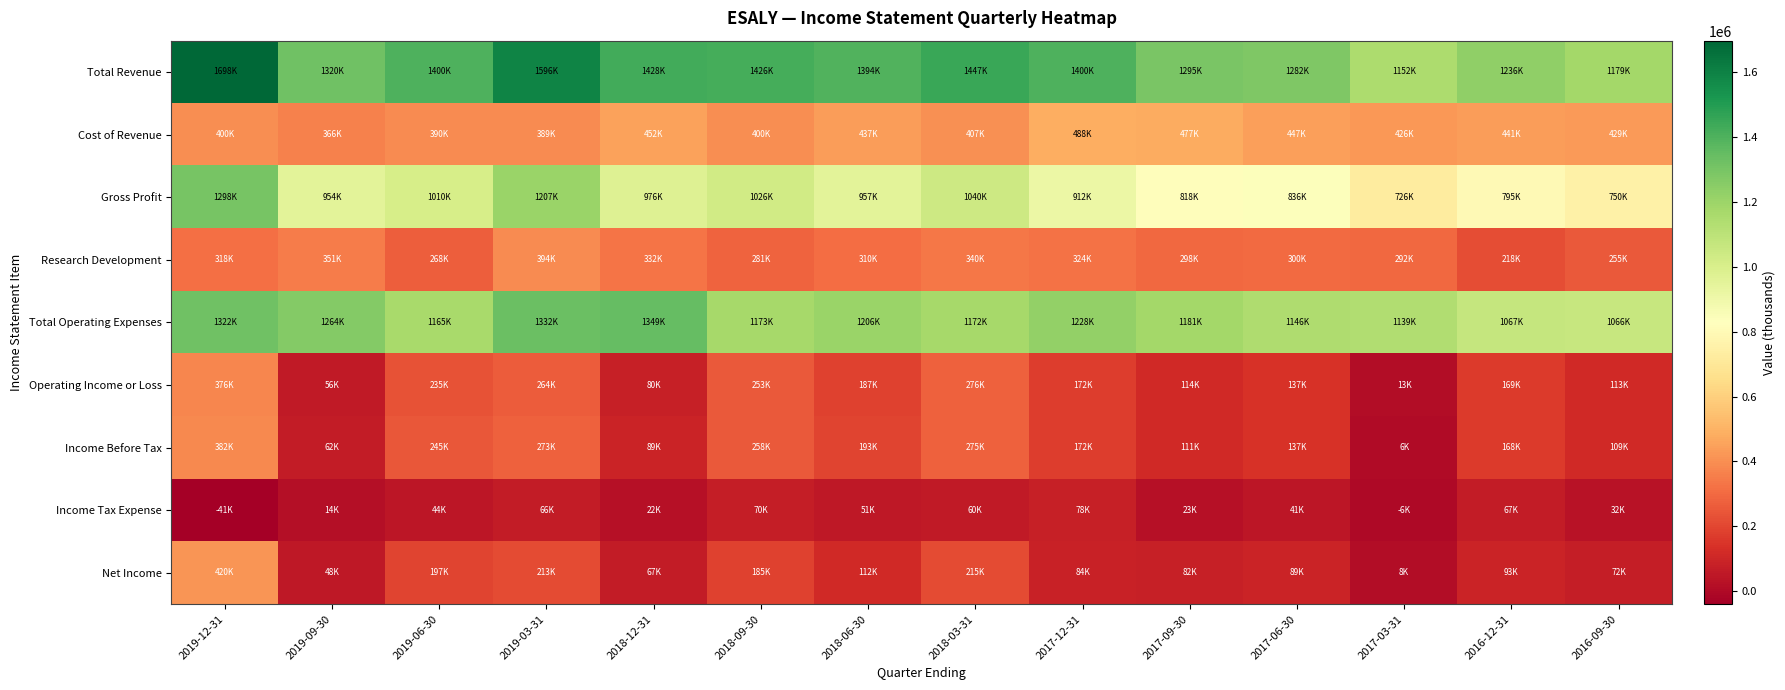

Reading right to left, what are all the values shown in this chart?

Total Revenue: 2016-09-30=1179400	2016-12-31=1235800	2017-03-31=1152000	2017-06-30=1282400	2017-09-30=1294700	2017-12-31=1400000	2018-03-31=1447400	2018-06-30=1393500	2018-09-30=1425500	2018-12-31=1428300	2019-03-31=1596000	2019-06-30=1399900	2019-09-30=1320400	2019-12-31=1698000
Cost of Revenue: 2016-09-30=429000	2016-12-31=440600	2017-03-31=426100	2017-06-30=446600	2017-09-30=476900	2017-12-31=488500	2018-03-31=407400	2018-06-30=436700	2018-09-30=399800	2018-12-31=451900	2019-03-31=388700	2019-06-30=389900	2019-09-30=366300	2019-12-31=400000
Gross Profit: 2016-09-30=750400	2016-12-31=795200	2017-03-31=725900	2017-06-30=835800	2017-09-30=817800	2017-12-31=911500	2018-03-31=1040100	2018-06-30=956800	2018-09-30=1025700	2018-12-31=976400	2019-03-31=1207400	2019-06-30=1010000	2019-09-30=954200	2019-12-31=1298100
Research Development: 2016-09-30=255300	2016-12-31=217900	2017-03-31=292300	2017-06-30=300100	2017-09-30=297600	2017-12-31=324400	2018-03-31=339700	2018-06-30=310200	2018-09-30=280600	2018-12-31=332000	2019-03-31=393800	2019-06-30=267500	2019-09-30=350800	2019-12-31=318400
Total Operating Expenses: 2016-09-30=1066100	2016-12-31=1066900	2017-03-31=1139300	2017-06-30=1145600	2017-09-30=1180800	2017-12-31=1228500	2018-03-31=1171600	2018-06-30=1206500	2018-09-30=1172900	2018-12-31=1348800	2019-03-31=1332000	2019-06-30=1165100	2019-09-30=1264200	2019-12-31=1322400
Operating Income or Loss: 2016-09-30=113300	2016-12-31=168900	2017-03-31=12700	2017-06-30=136800	2017-09-30=113900	2017-12-31=171500	2018-03-31=275800	2018-06-30=187100	2018-09-30=252600	2018-12-31=79500	2019-03-31=264000	2019-06-30=234800	2019-09-30=56300	2019-12-31=375600
Income Before Tax: 2016-09-30=109200	2016-12-31=168100	2017-03-31=5500	2017-06-30=136700	2017-09-30=111400	2017-12-31=171600	2018-03-31=274700	2018-06-30=193300	2018-09-30=258000	2018-12-31=89100	2019-03-31=272600	2019-06-30=245100	2019-09-30=61700	2019-12-31=382300
Income Tax Expense: 2016-09-30=32300	2016-12-31=67300	2017-03-31=-6200	2017-06-30=41100	2017-09-30=22900	2017-12-31=78400	2018-03-31=59800	2018-06-30=50700	2018-09-30=70400	2018-12-31=21800	2019-03-31=65900	2019-06-30=44300	2019-09-30=13800	2019-12-31=-40600
Net Income: 2016-09-30=72500	2016-12-31=93200	2017-03-31=8300	2017-06-30=88600	2017-09-30=81500	2017-12-31=84000	2018-03-31=214600	2018-06-30=111900	2018-09-30=185000	2018-12-31=66600	2019-03-31=212800	2019-06-30=197000	2019-09-30=48400	2019-12-31=420500